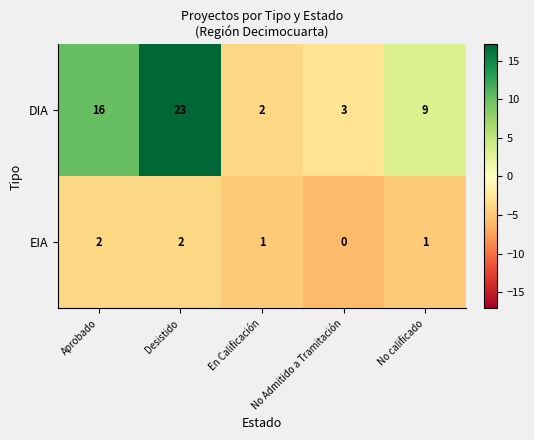

Which category has the highest value in the DIA series?

Desistido